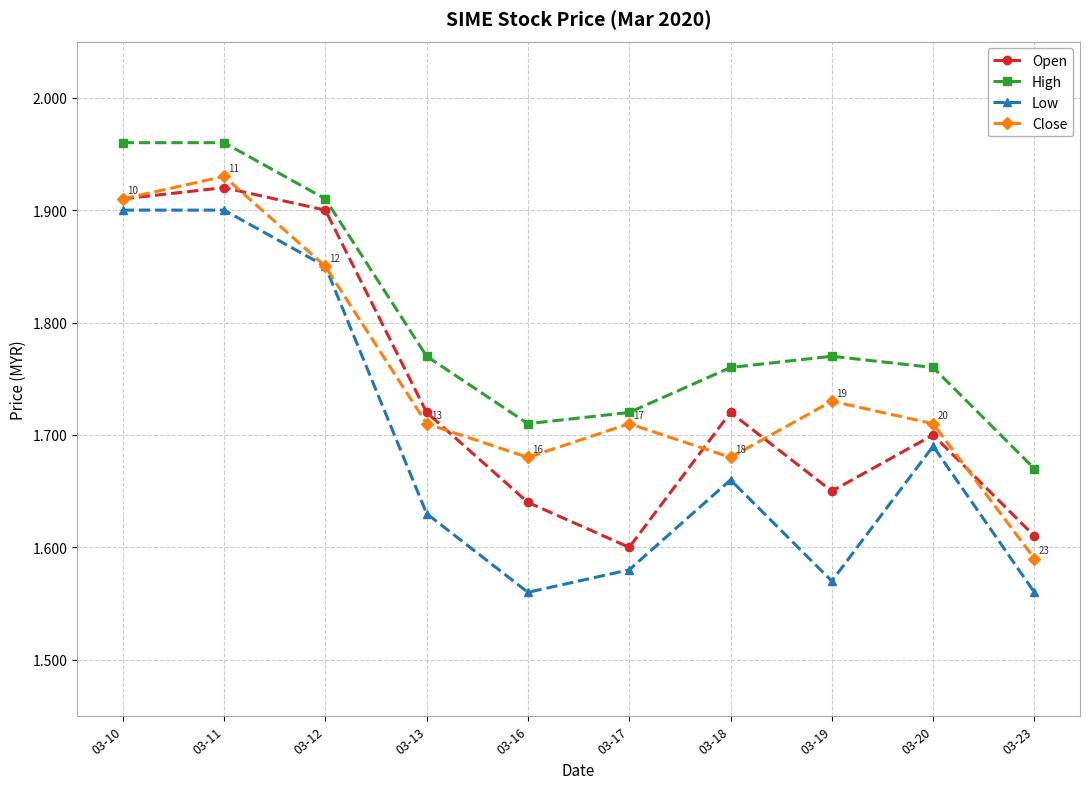

The Close series shows 0.9 at 03-16. True or false?

False